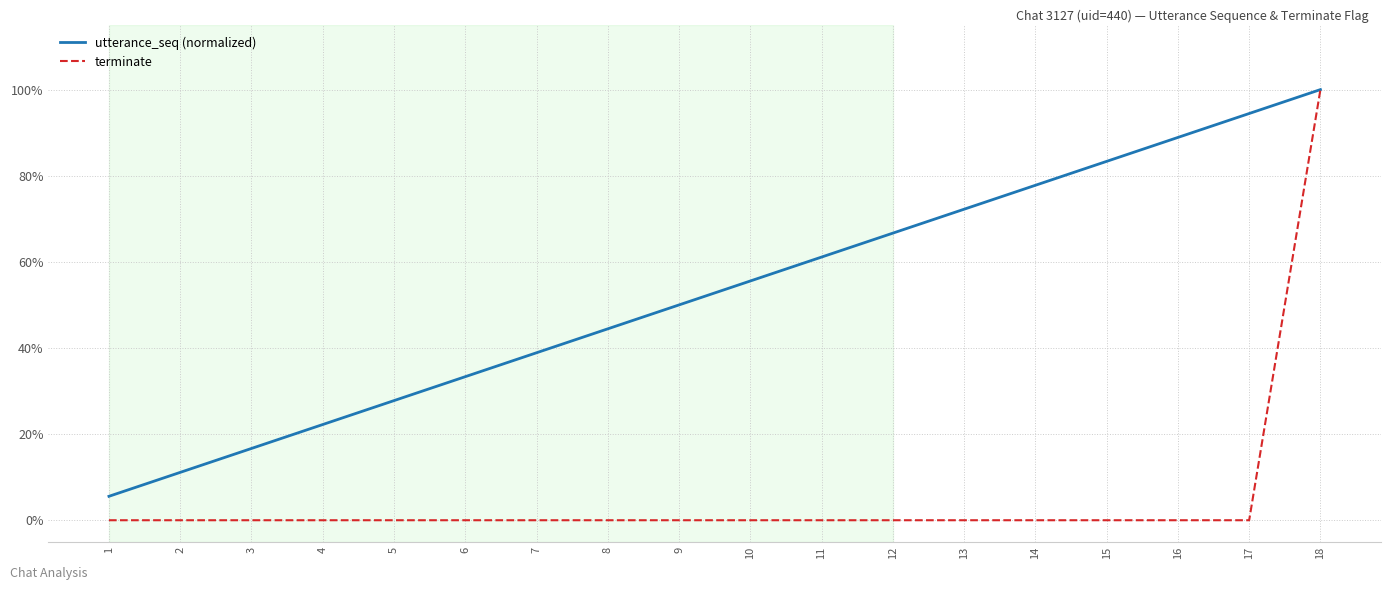

What are all the series names shown in the legend?

utterance_seq (normalized), terminate